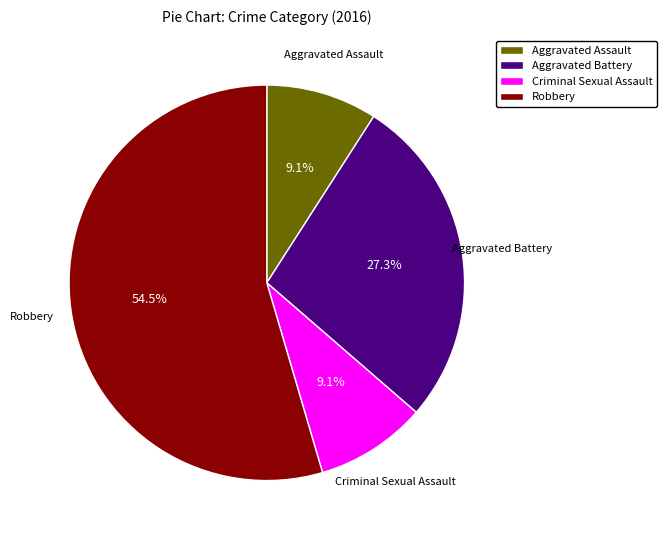

What percentage is the Criminal Sexual Assault slice, to the nearest percent?

9%